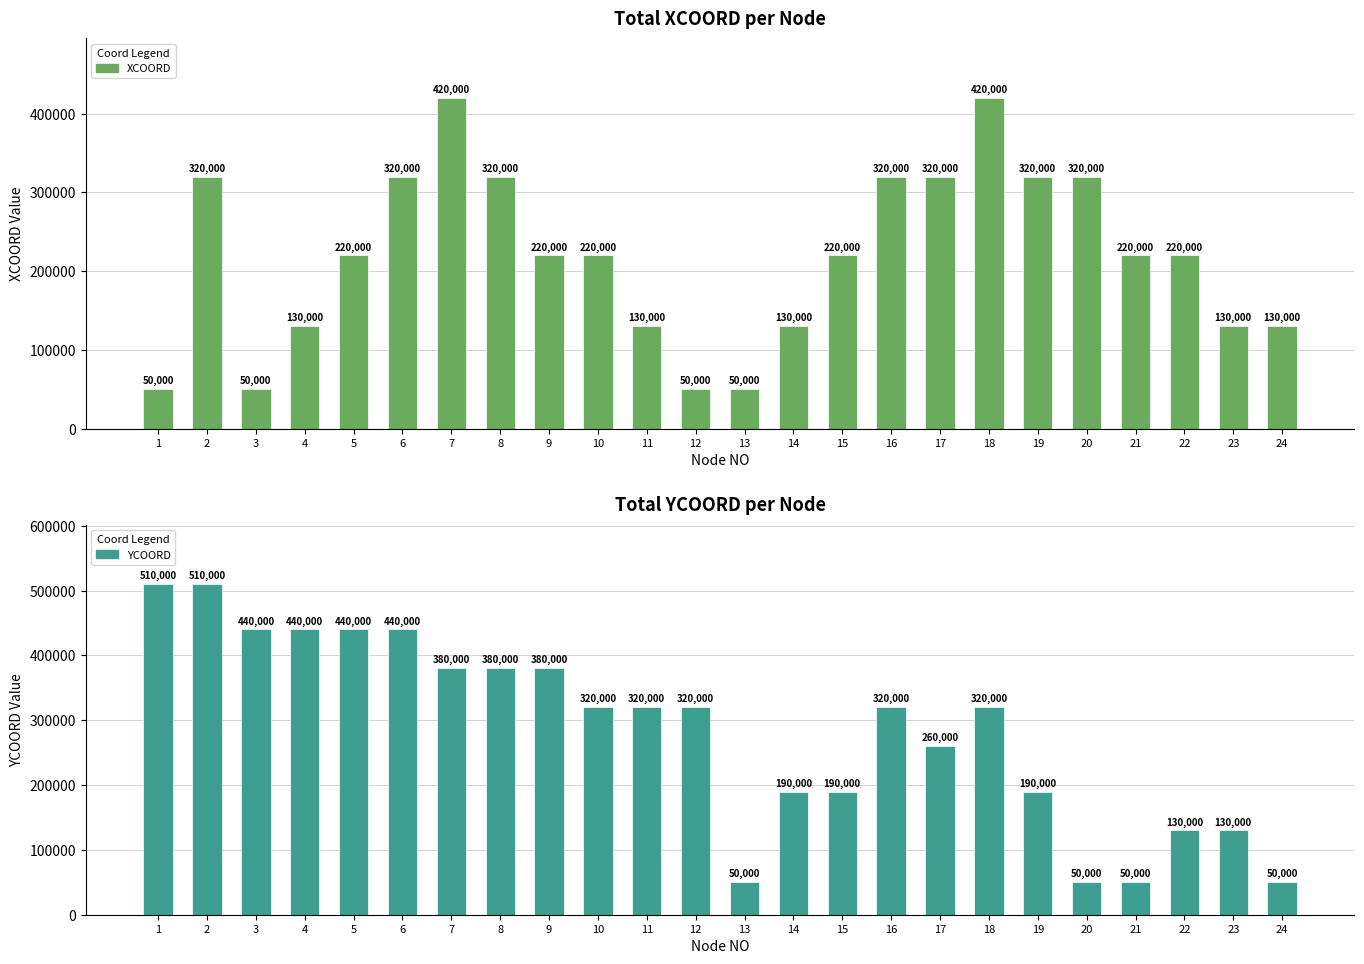

Is it true that XCOORD equals 50000 at 3?

True